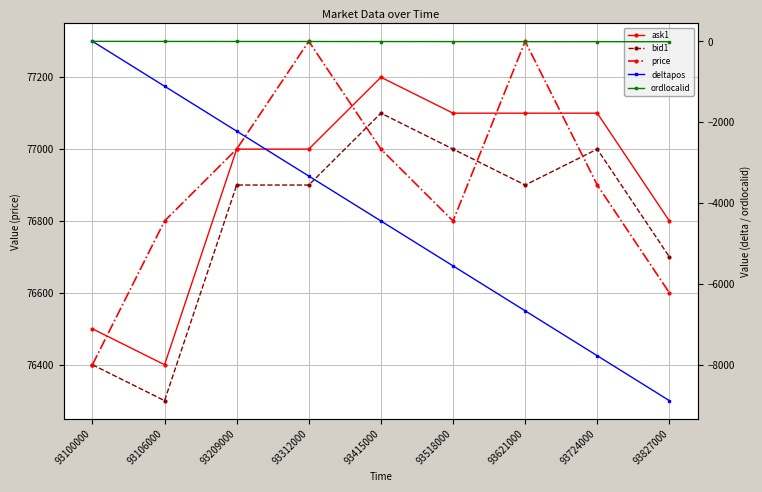

Which series has the largest total across all categories?

ask1